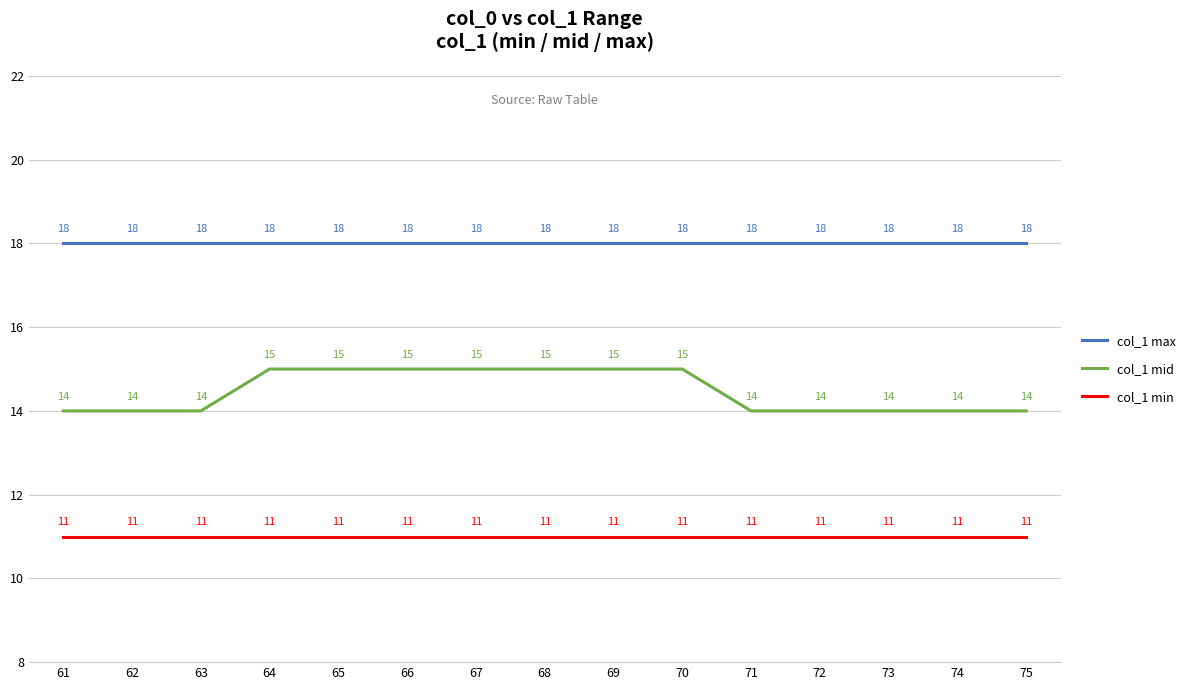

How many lines are shown in the chart?

3